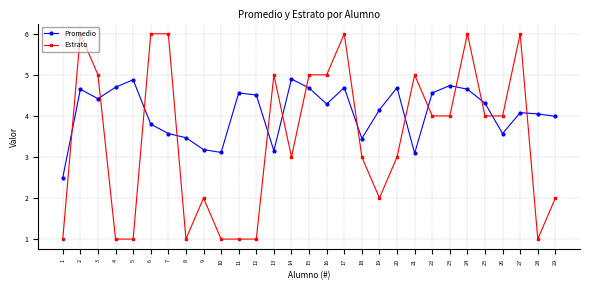

How many distinct data groups are displayed?

2